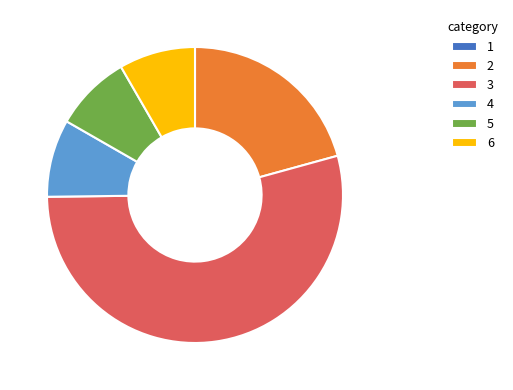

Do 4 and 5 together represent more than half of the pie?

No